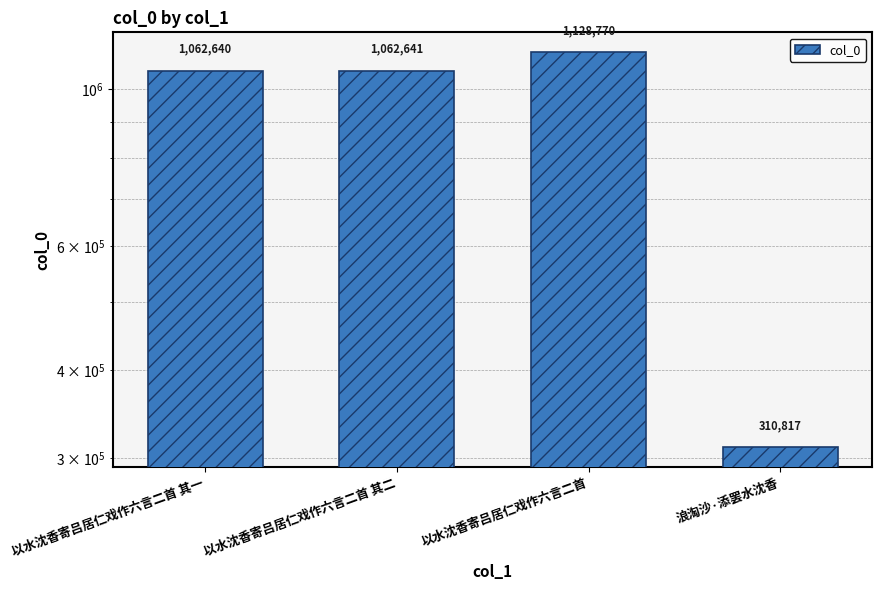

What is the value of the 3rd bar from the left?

1128770